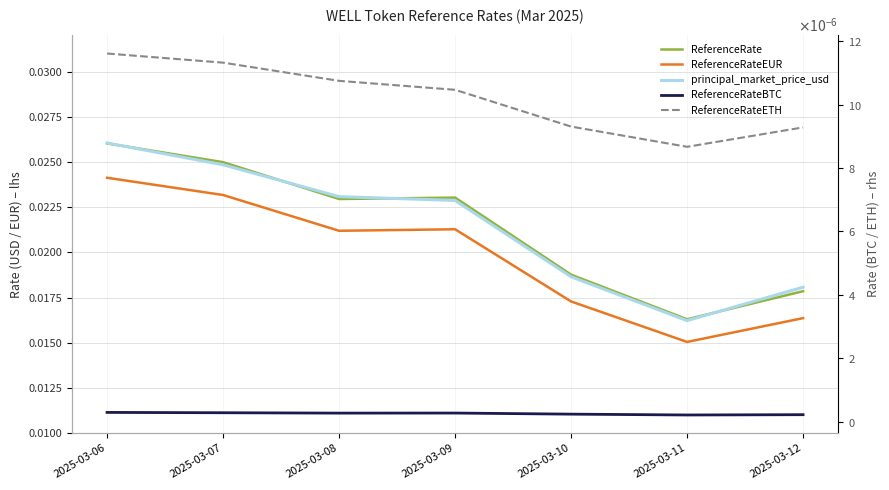

How many categories are shown in the chart?

7